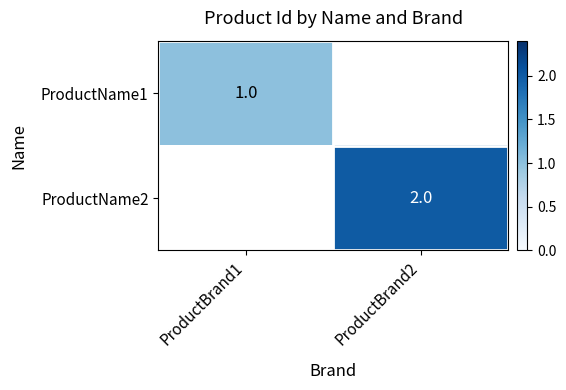

Is it true that ProductName1 equals 1.6 at ProductBrand1?

False